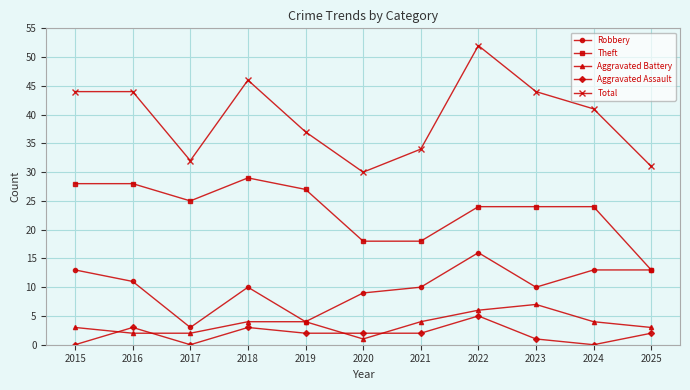

At 2021, list the series in order from largest to smallest.

Total, Theft, Robbery, Aggravated Battery, Aggravated Assault